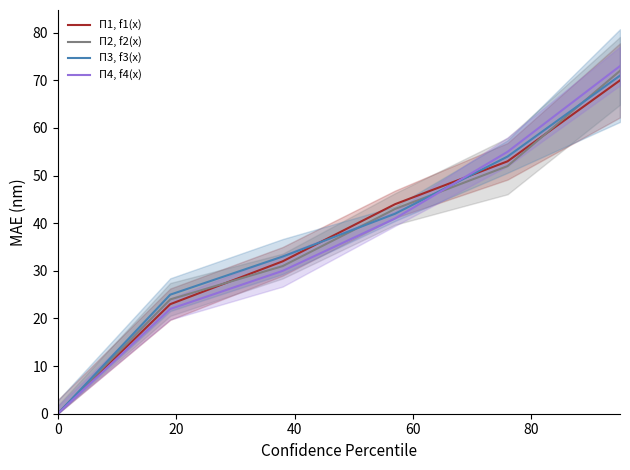

List the series in order of their peak value, lowest first.

П1, f1(x), П3, f3(x), П2, f2(x), П4, f4(x)